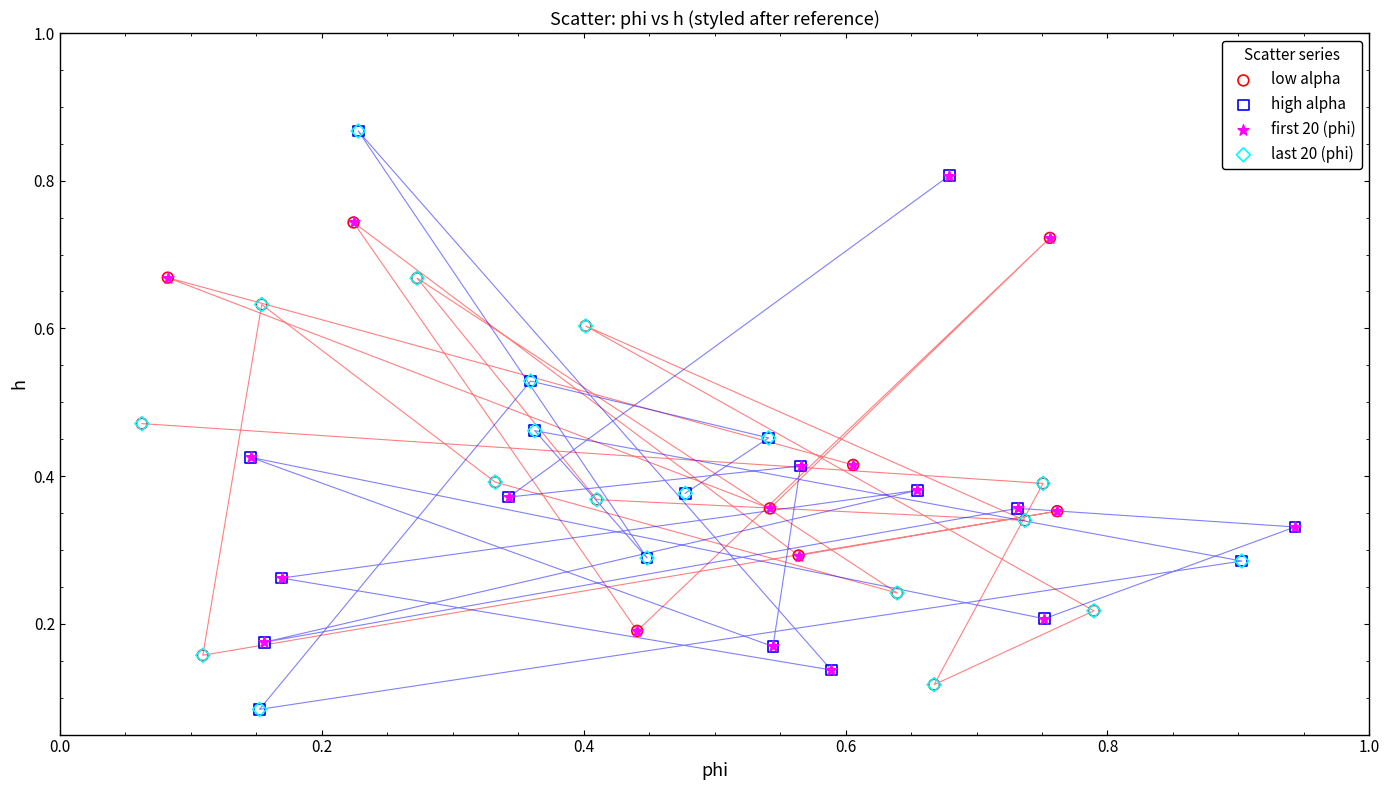

What are all the series names shown in the legend?

low alpha, high alpha, first 20 (phi), last 20 (phi)